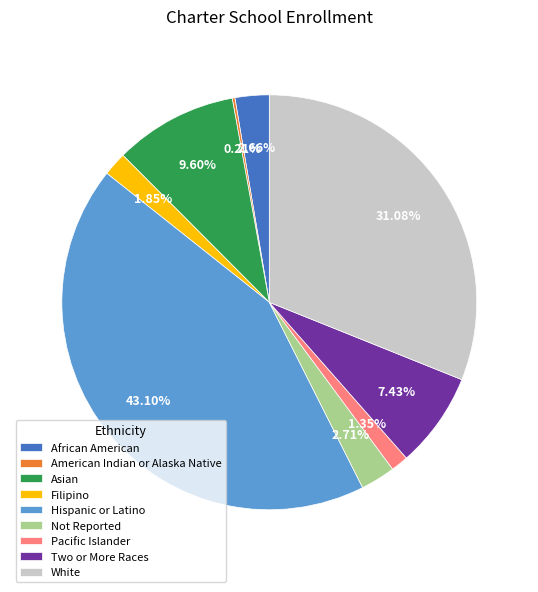

To the nearest percent, what percentage of the pie is Not Reported?

3%